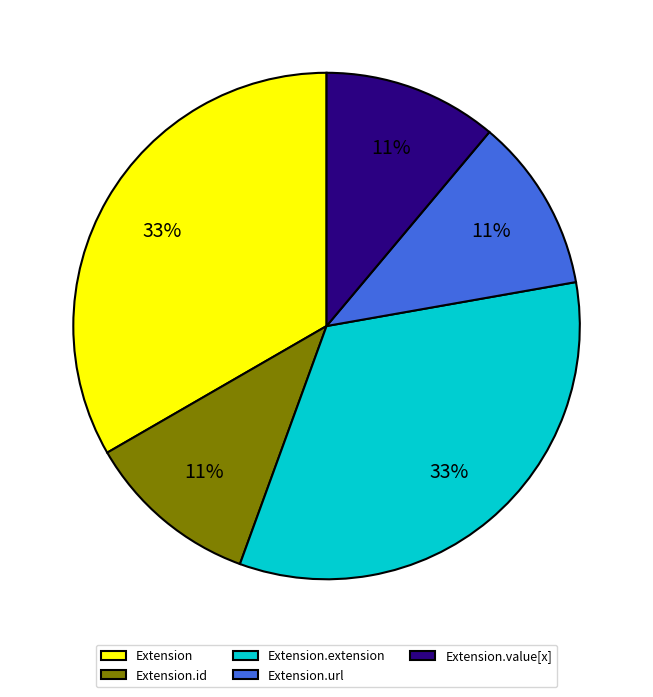

True or false: Extension accounts for 33% of the total.

True